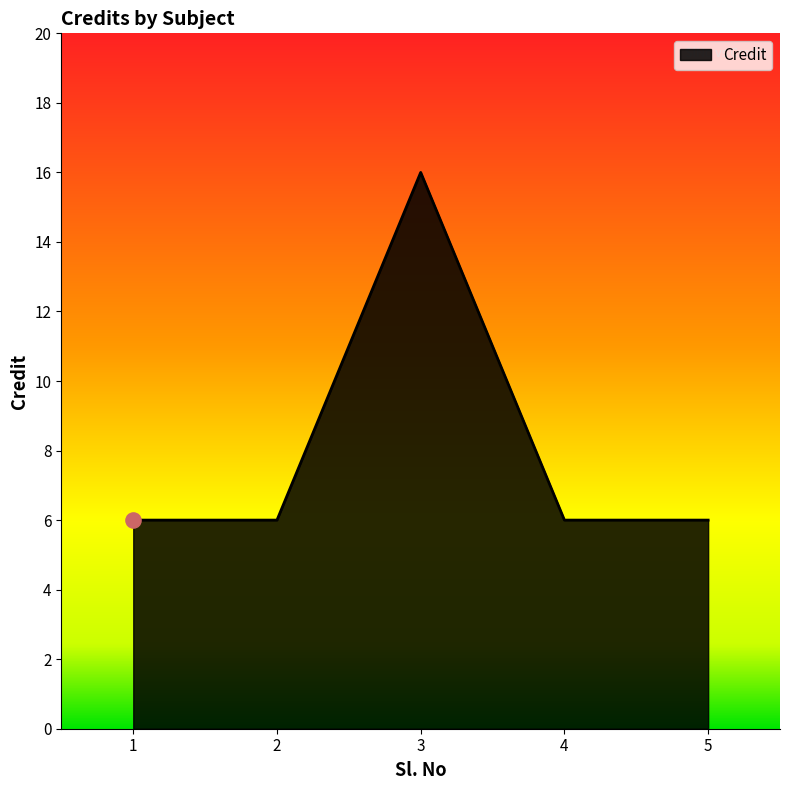

Approximately how many times larger is the value at 4 compared to 1?

1.0